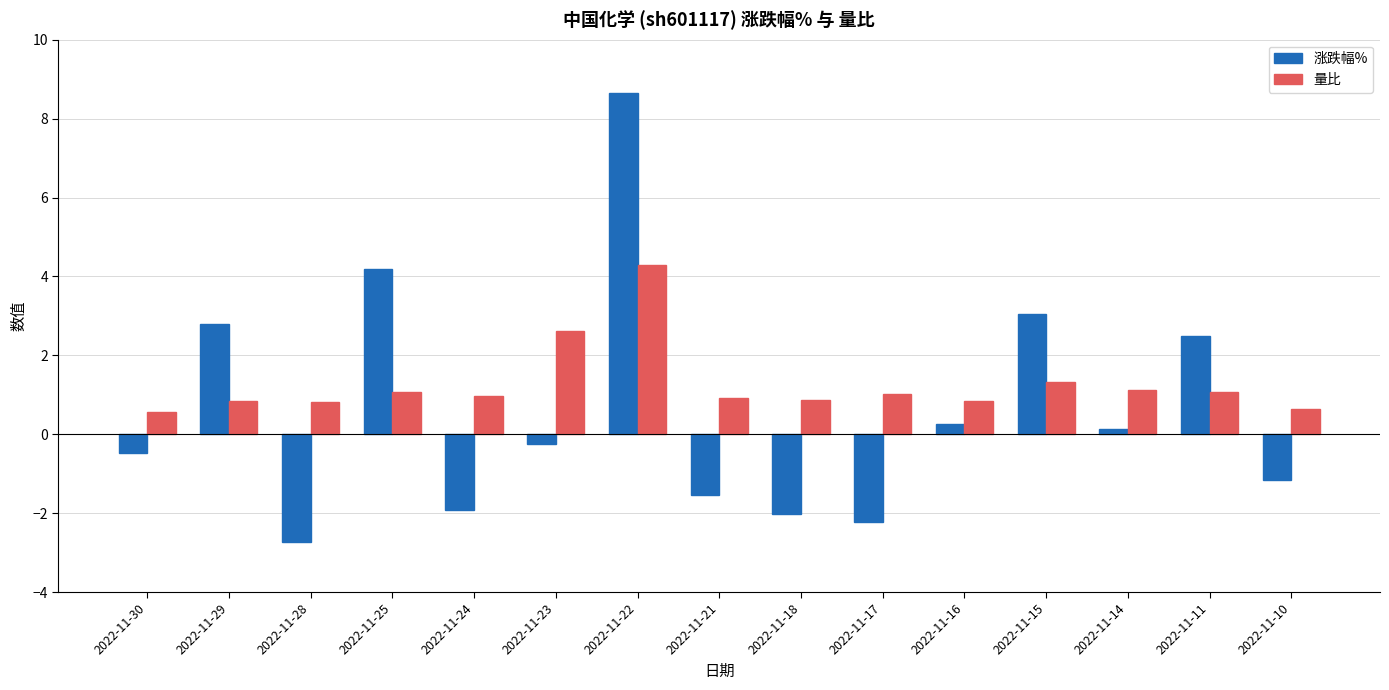

What value does the 量比 series have at 2022-11-18?

0.9